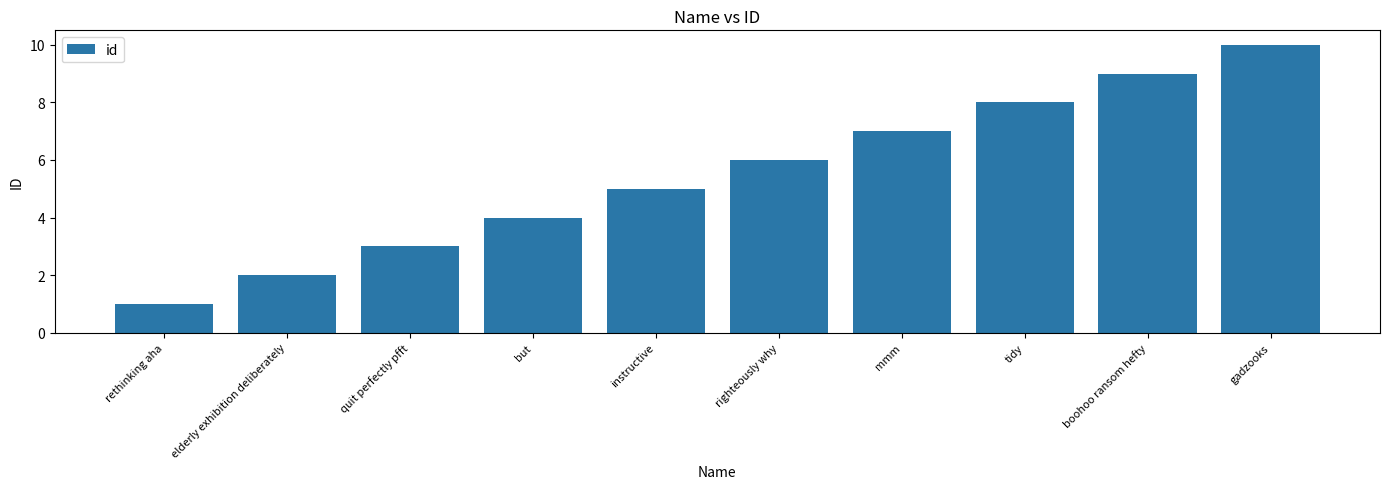

Reading left to right, what are all the values shown in this chart?

rethinking aha=1	elderly exhibition deliberately=2	quit perfectly pfft=3	but=4	instructive=5	righteously why=6	mmm=7	tidy=8	boohoo ransom hefty=9	gadzooks=10